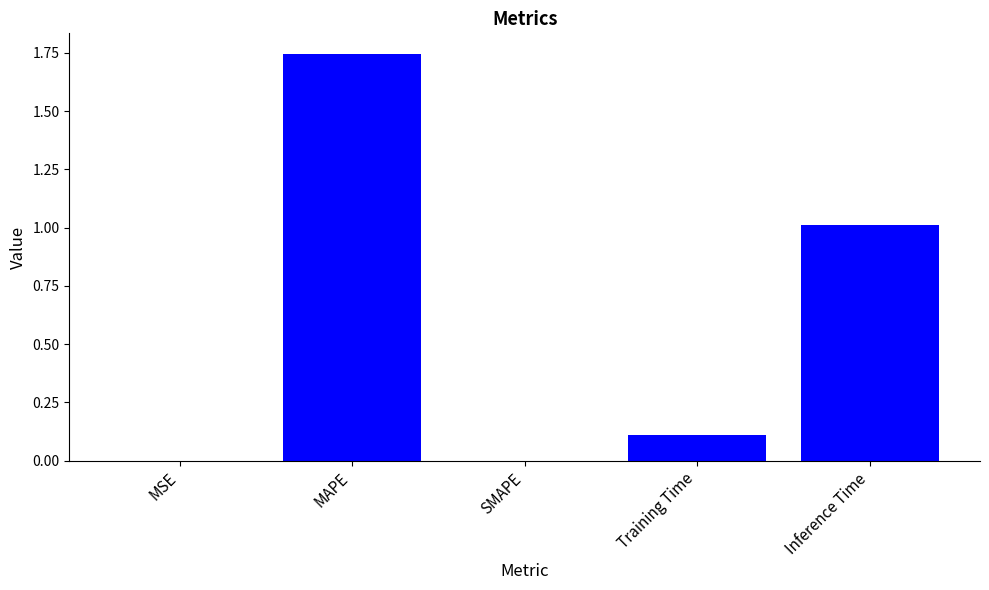

Count the number of categories in the chart.

5